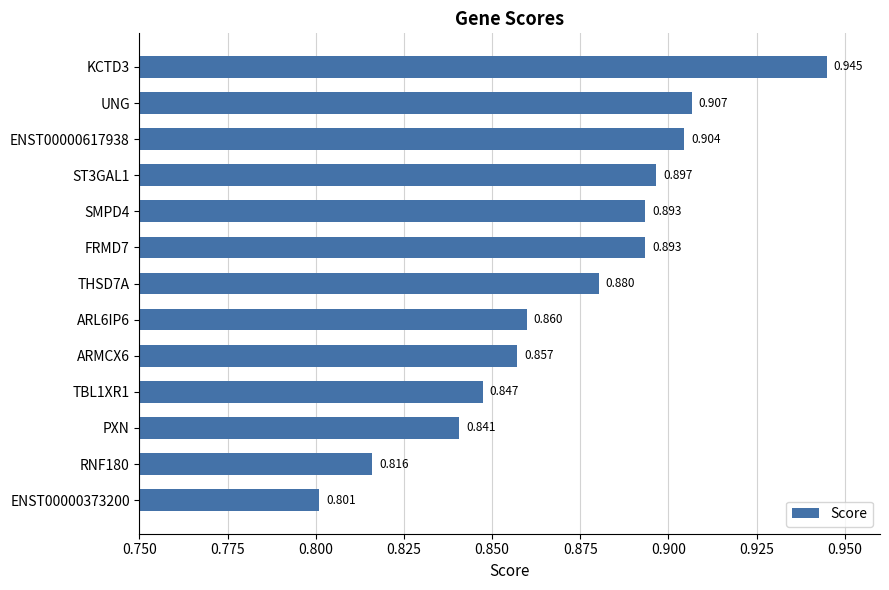

What is the label of the 2nd bar from the top?

UNG